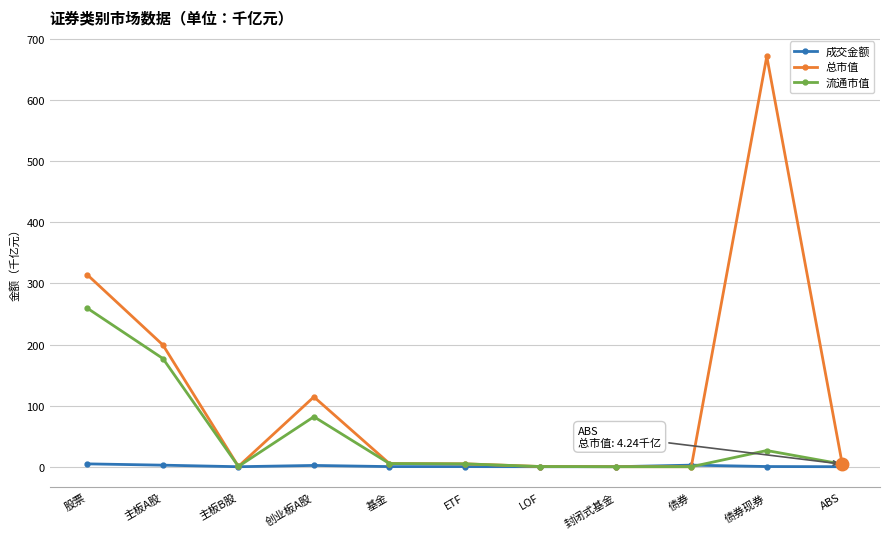

What is the total value across all series at ETF?

9.6